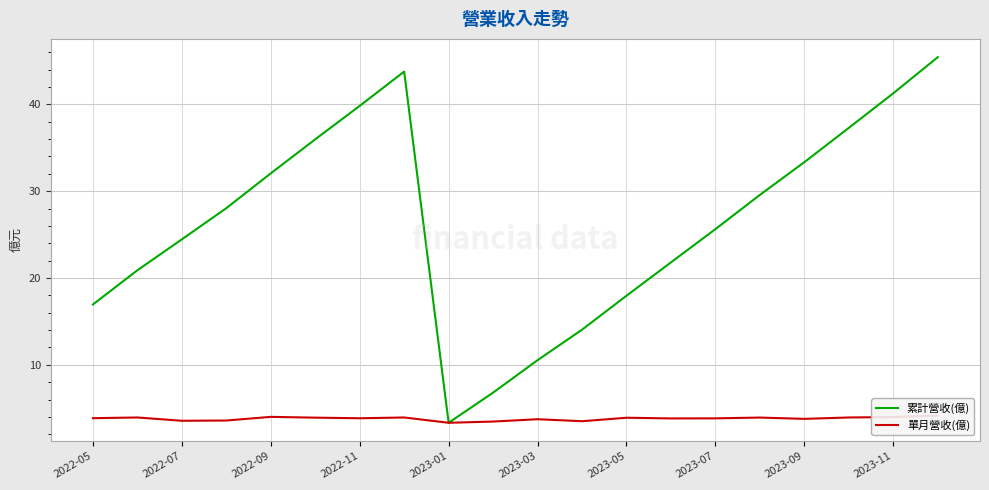

What is the lowest value of the 累計營收(億) series?

3.3